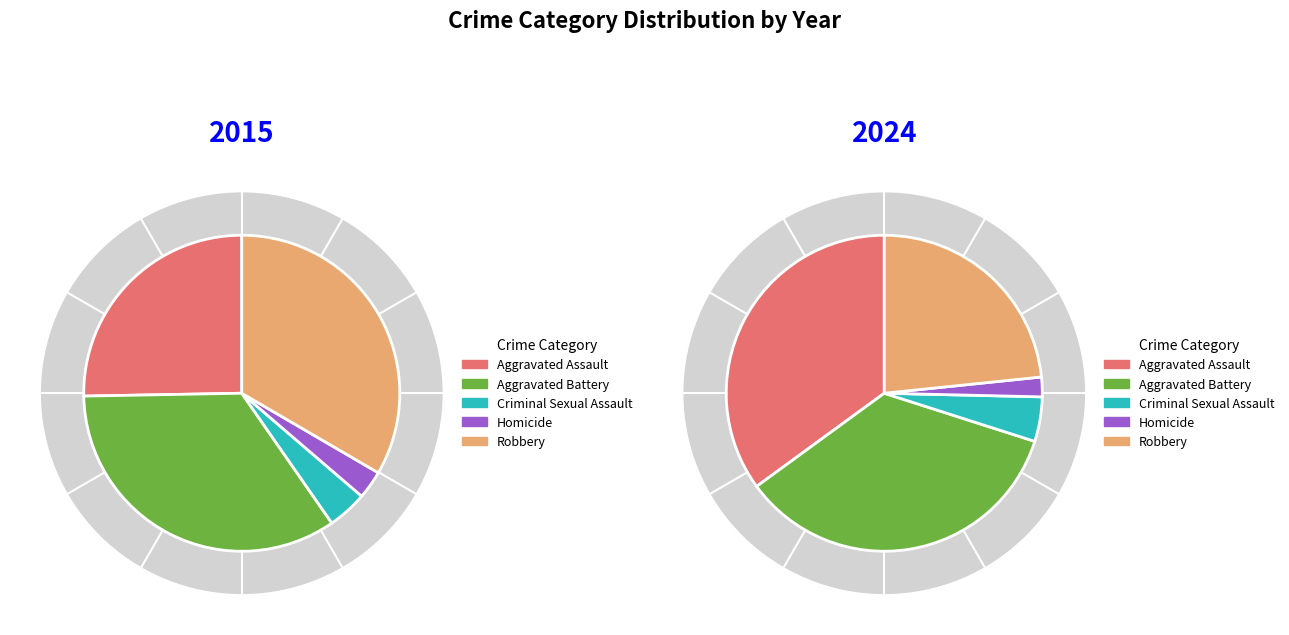

Rank the series at Robbery from highest to lowest value.

2015, 2024